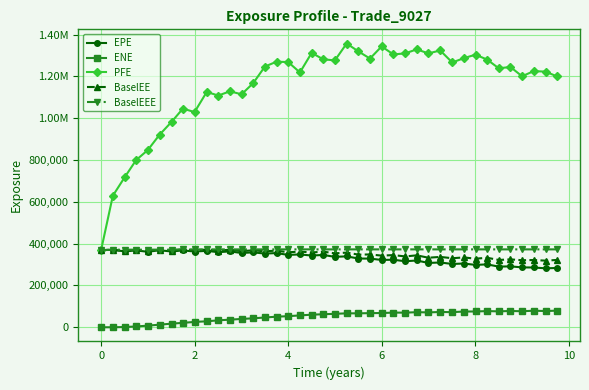

Is this an area chart (filled region under the line)?

No